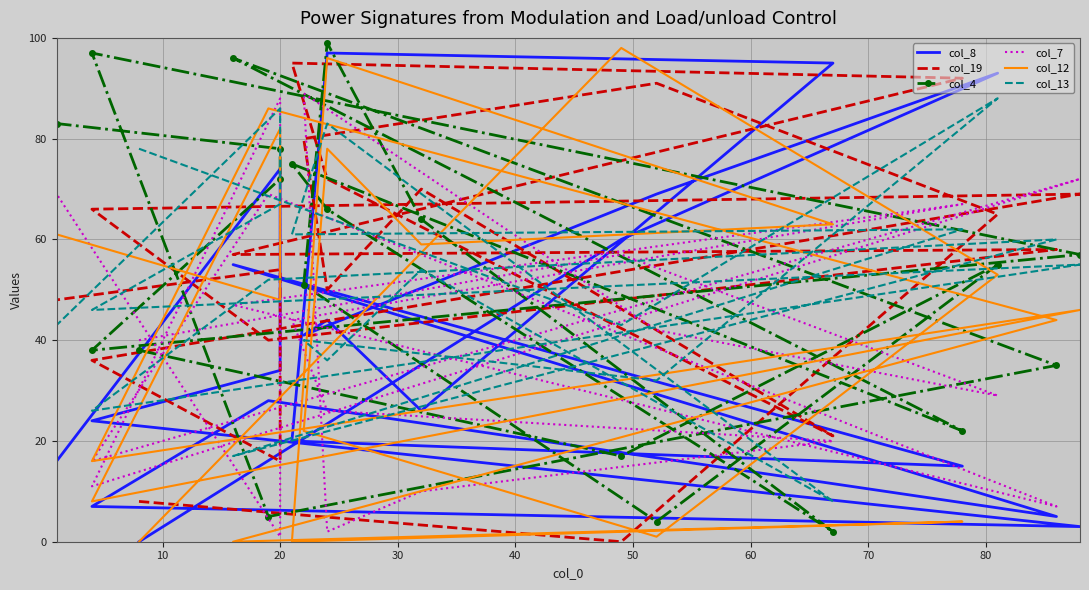

What is the average value of the col_7 series?

40